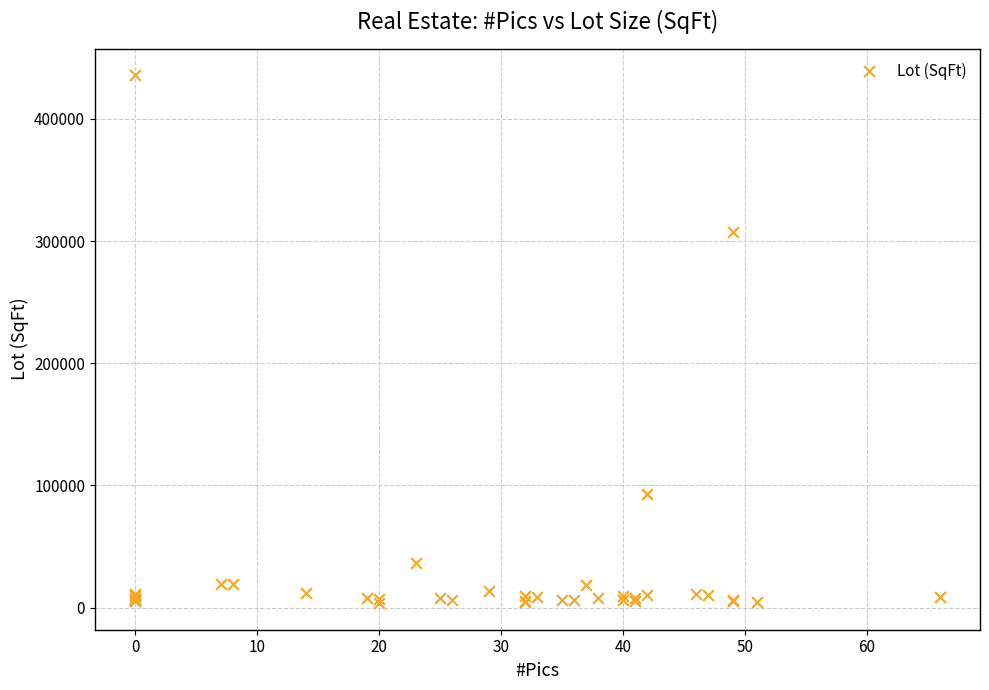

What Y value in the scatter plot is closest to 219768?

307098